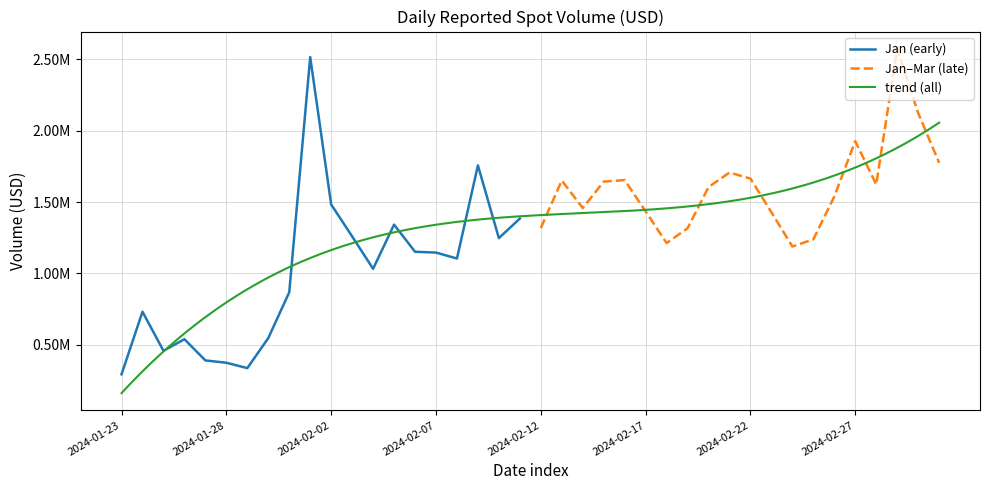

How many values are below 1342067?

20